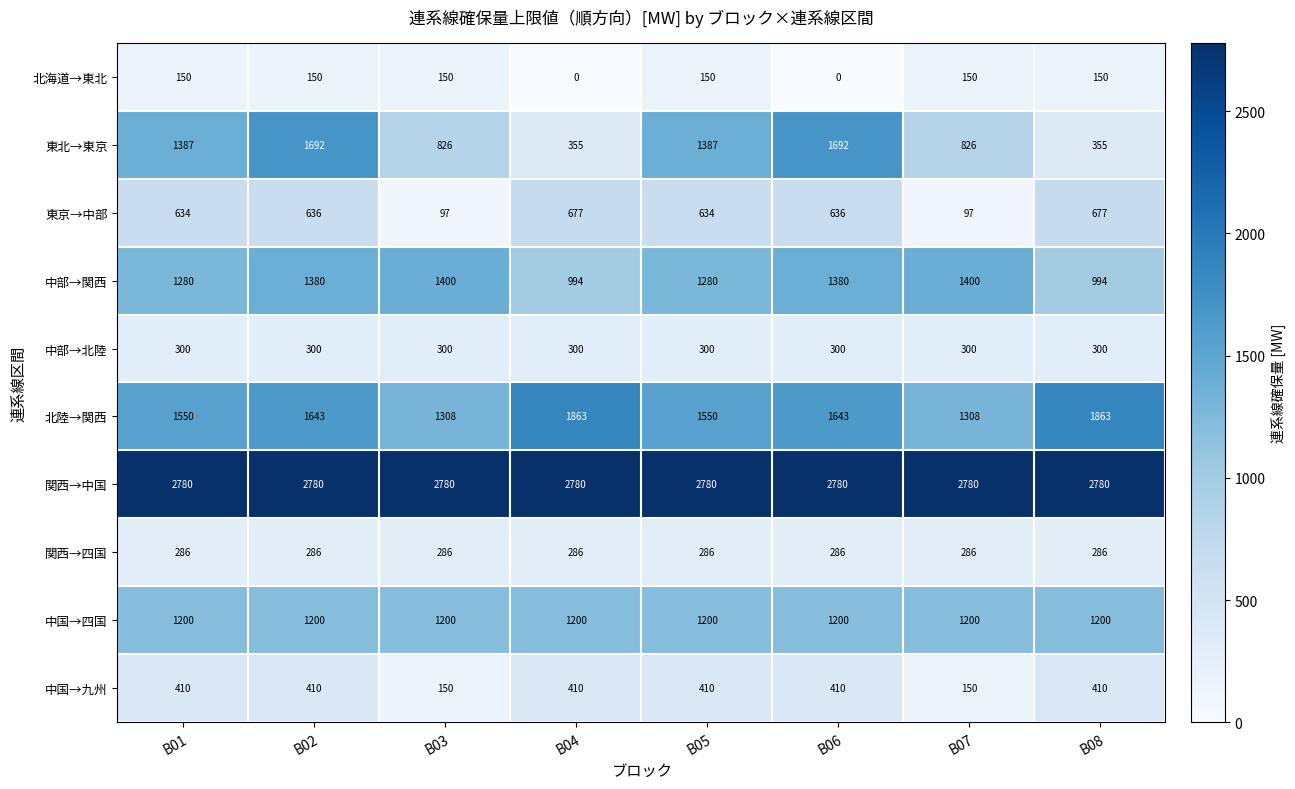

What is the difference between the maximum and minimum values in the 北海道→東北 series?

150